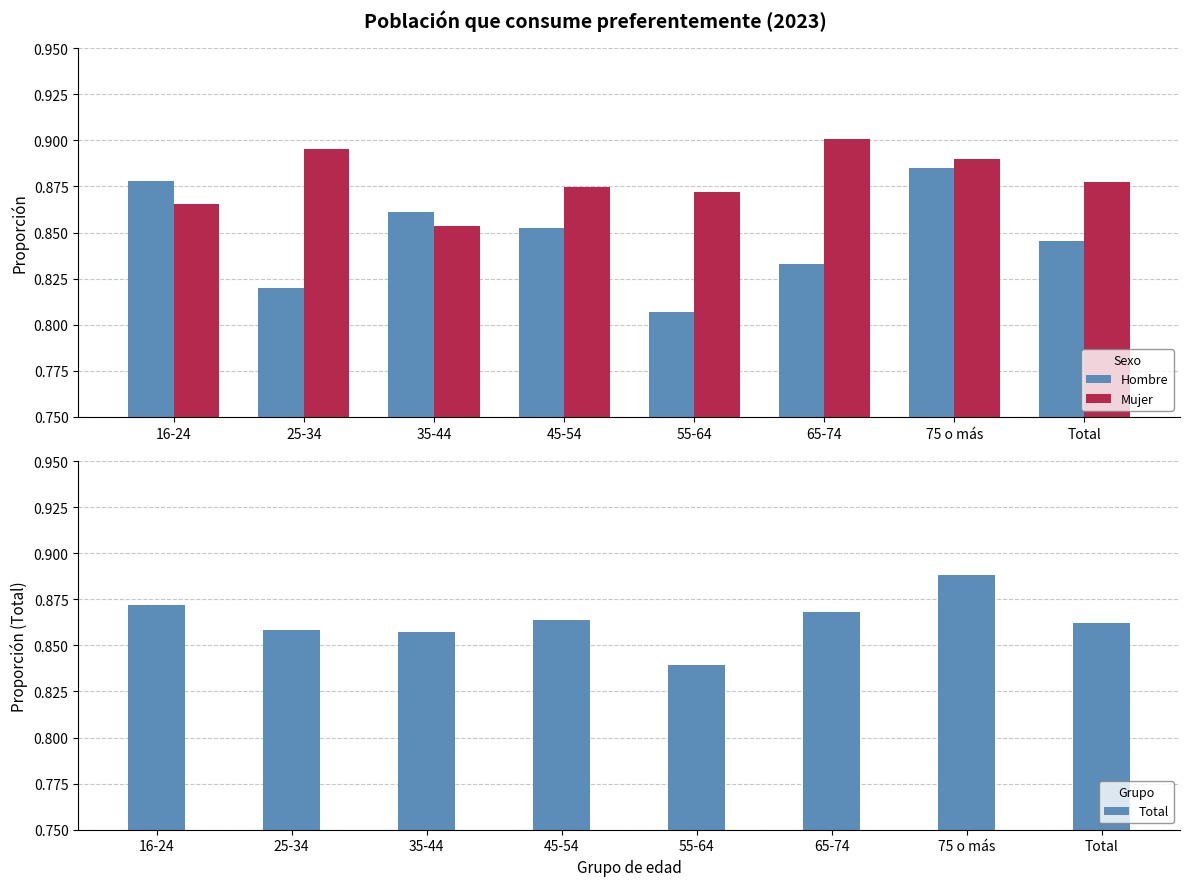

How many bars are there in total?

24